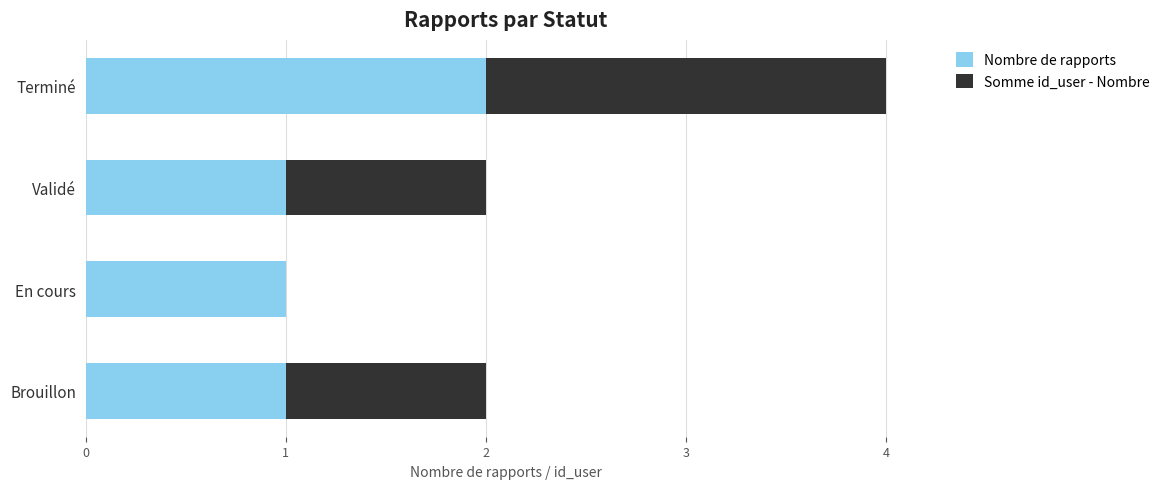

The Nombre de rapports series shows 0 at Validé. True or false?

False